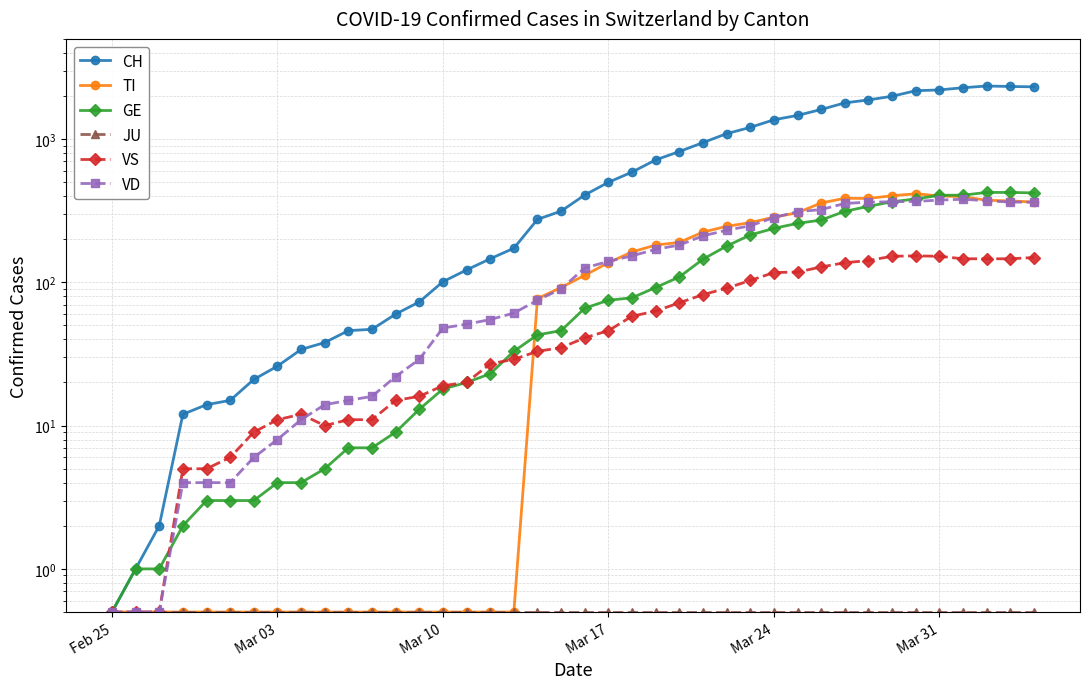

True or false: GE and JU cross at least once.

False